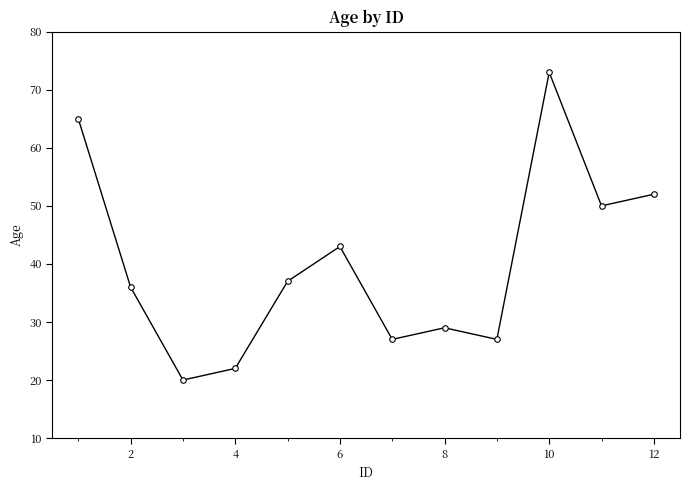

How many lines are shown in the chart?

1